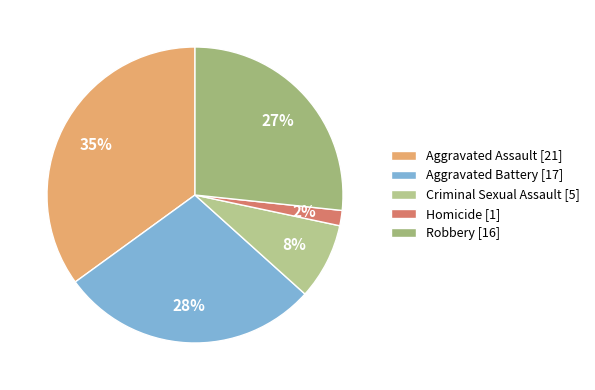

Is Criminal Sexual Assault the majority of the pie?

No